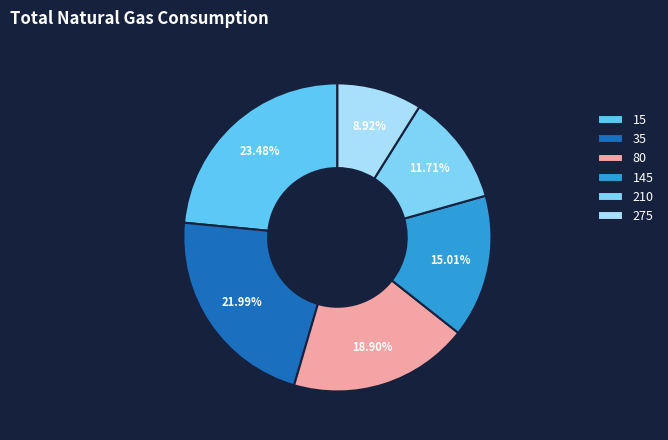

Which category has the biggest portion of the pie?

15